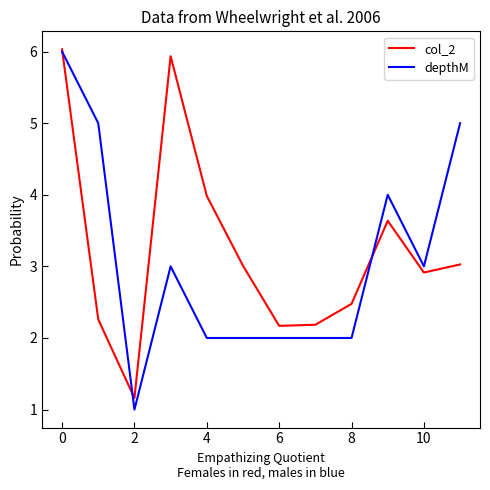

Which series has the widest spread of values?

depthM